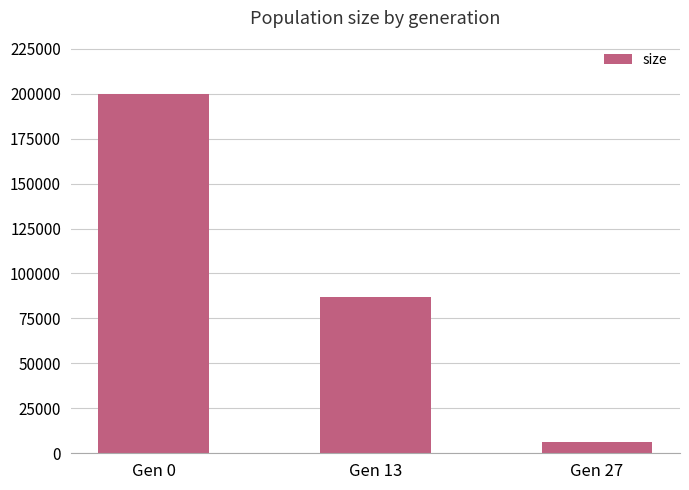

List the labels in order of value, largest first.

Gen 0, Gen 13, Gen 27